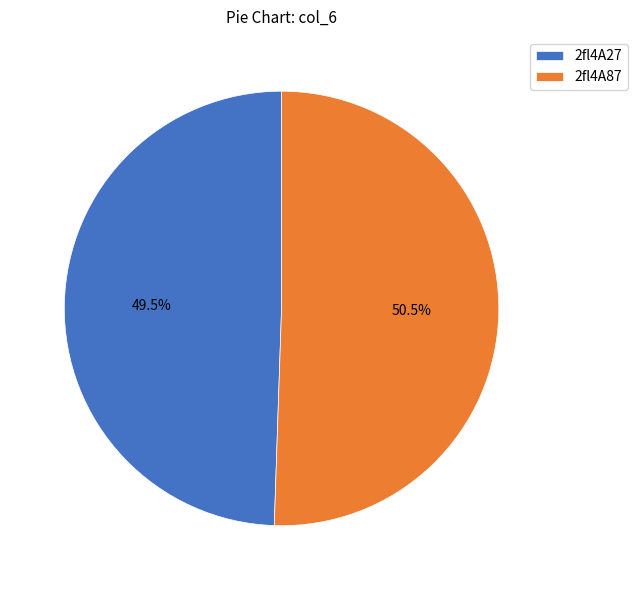

What percentage do 2fl4A87 and 2fl4A27 together represent?

100.0%